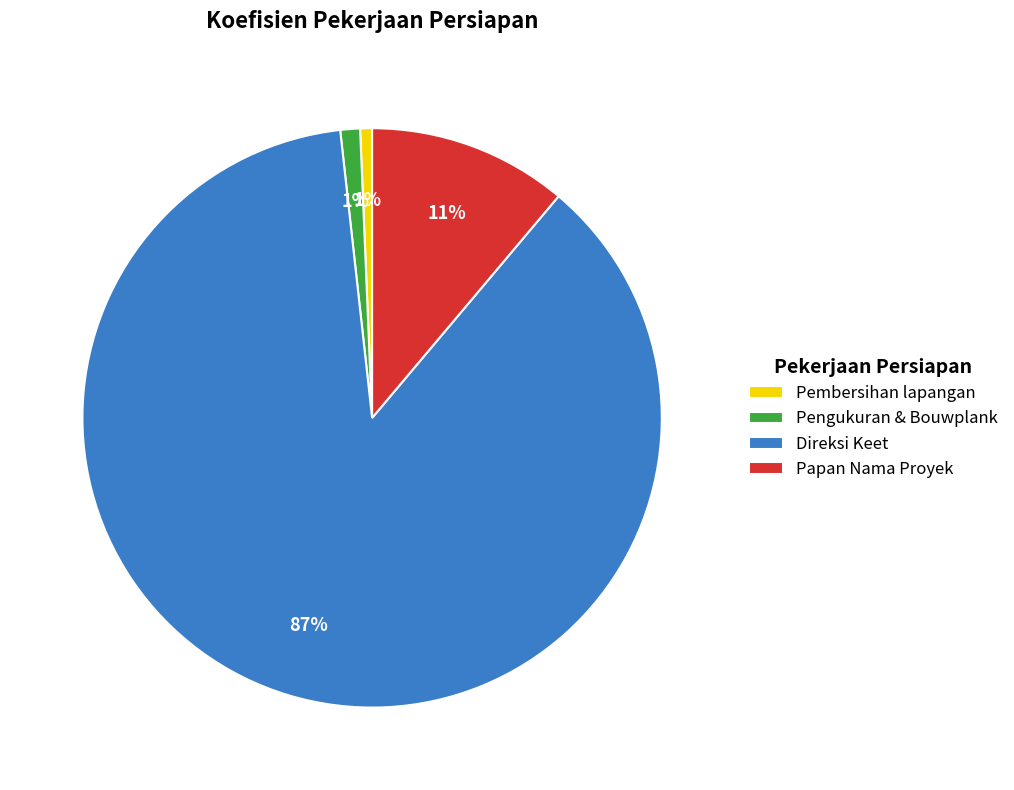

To the nearest percent, what is the difference between the largest and smallest slice percentages?

86%